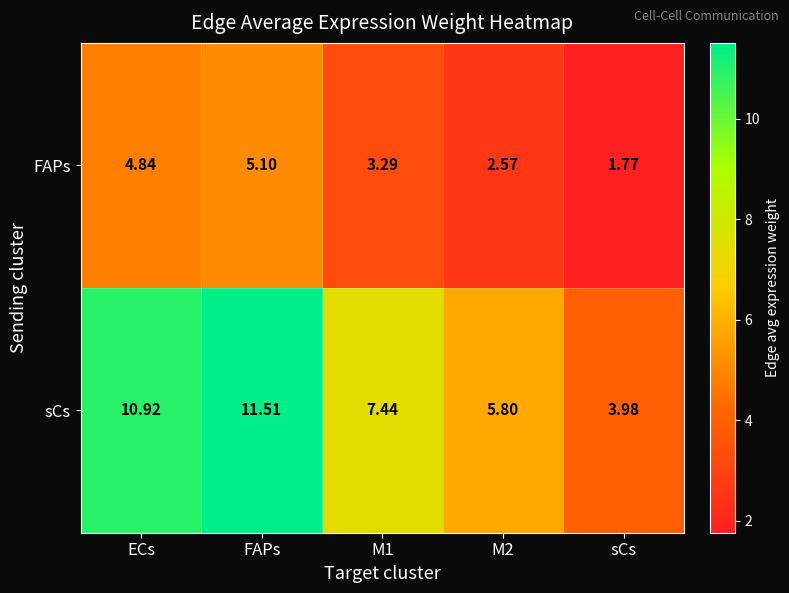

Where does the FAPs series first go above 3?

ECs